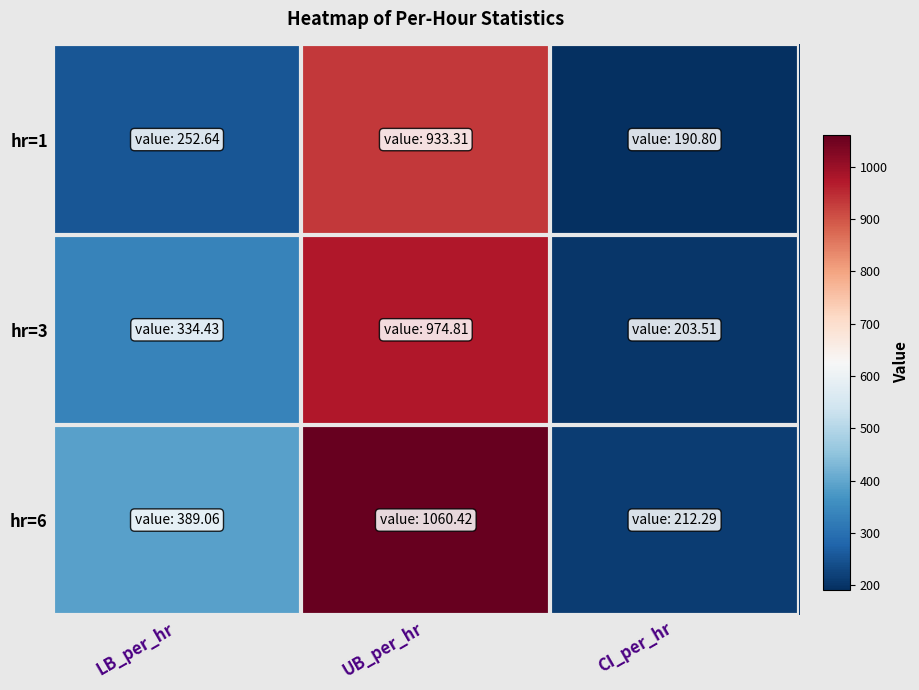

Reading left to right, list all the values displayed in this chart.

hr=1: LB_per_hr=252.6	UB_per_hr=933.3	CI_per_hr=190.8
hr=3: LB_per_hr=334.4	UB_per_hr=974.8	CI_per_hr=203.5
hr=6: LB_per_hr=389.1	UB_per_hr=1060.4	CI_per_hr=212.3